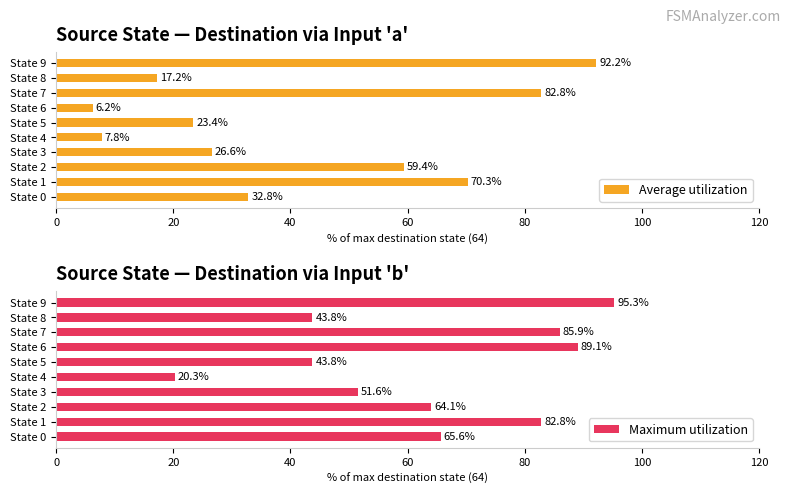

Reading left to right, list all the values displayed in this chart.

Average utilization: 32.8	70.3	59.4	26.6	7.8	23.4	6.2	82.8	17.2	92.2
Maximum utilization: 65.6	82.8	64.1	51.6	20.3	43.8	89.1	85.9	43.8	95.3